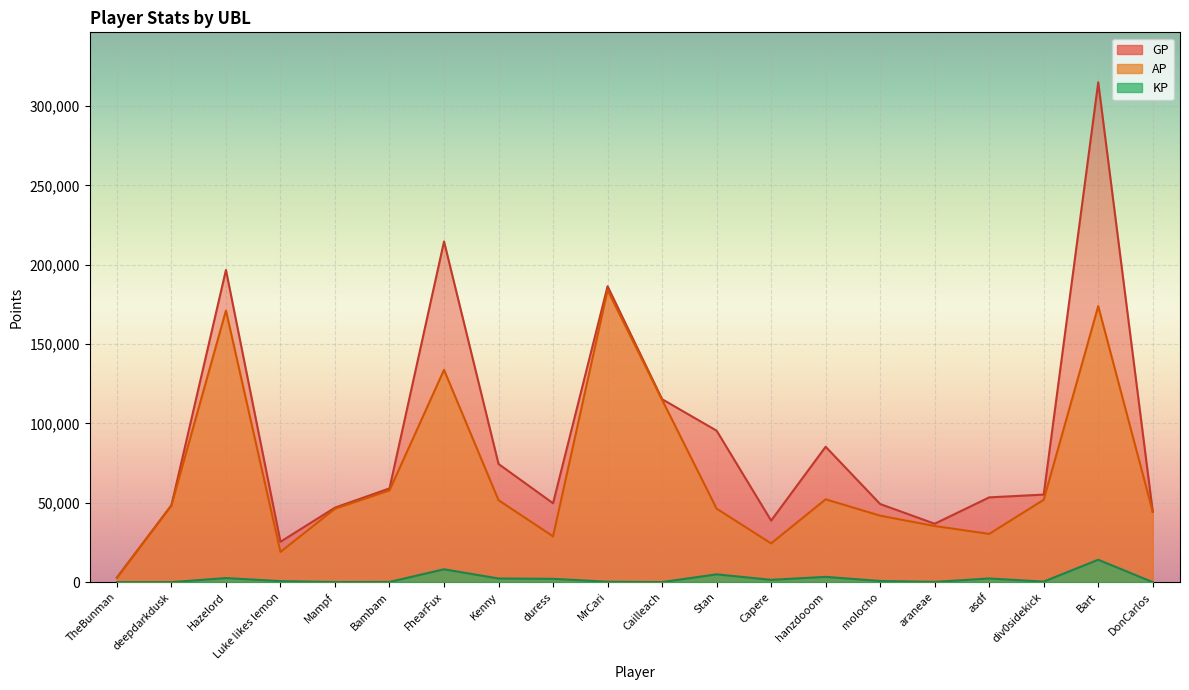

Reading left to right, extract all data points from this chart.

AP: 2816.0	48413.0	171113.0	19034.0	46248.0	57789.0	133748.0	51633.0	28853.0	183976.0	114912.0	46309.0	24396.0	52190.0	41874.0	35361.0	30375.0	51899.0	173882.0	44379.0
GP: 2816.0	48413.0	196690.0	25440.0	46948.0	59063.0	214650.0	74443.0	49701.0	186436.0	115267.0	95436.0	38775.0	85299.0	49220.0	36792.0	53405.0	55162.0	314918.0	44379.0
KP: 0.0	0.0	2557.8	640.6	70.0	127.4	8090.2	2281.1	2084.8	246.0	35.5	4912.7	1438.0	3310.9	734.5	143.1	2302.9	326.3	14103.6	0.0